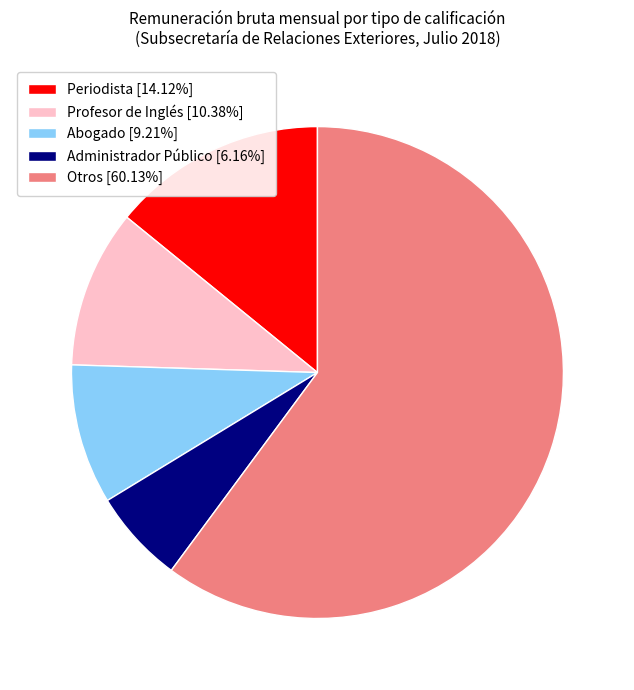

Is Profesor de Inglés [10.38%] the majority of the pie?

No